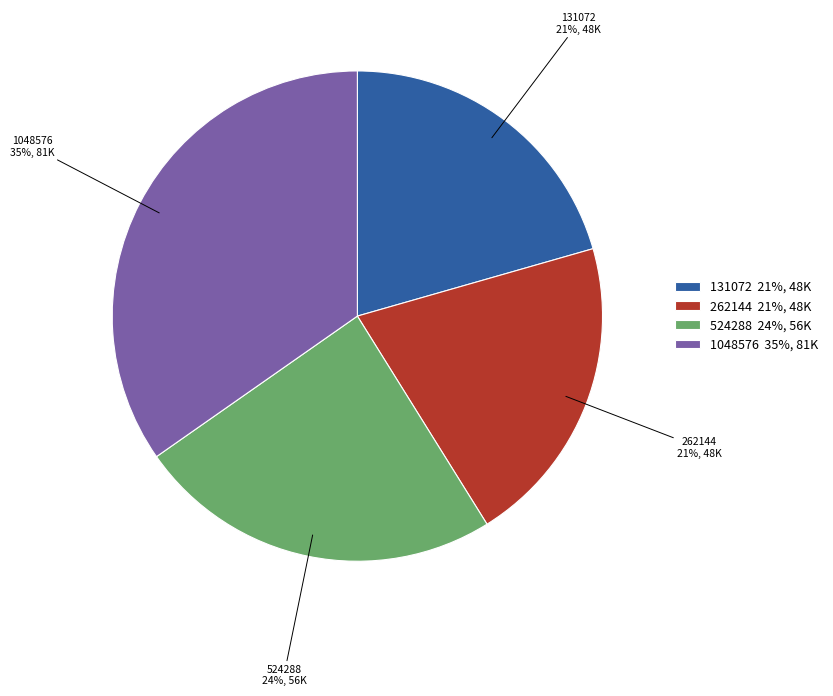

Approximately how many times larger is the value at 131072 21%, 48K compared to 1048576 35%, 81K?

0.6